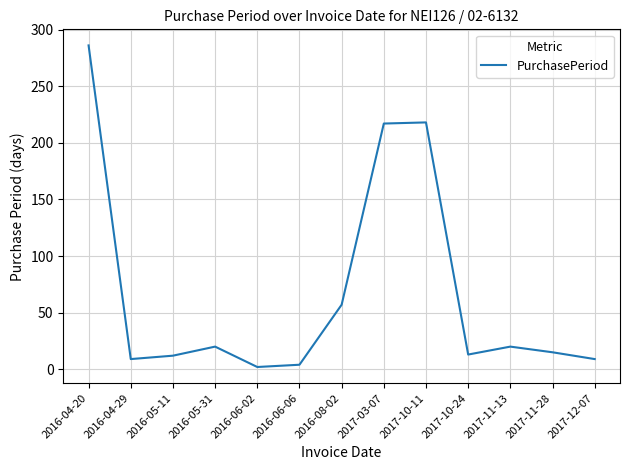

What is the difference between the maximum and minimum values?

284